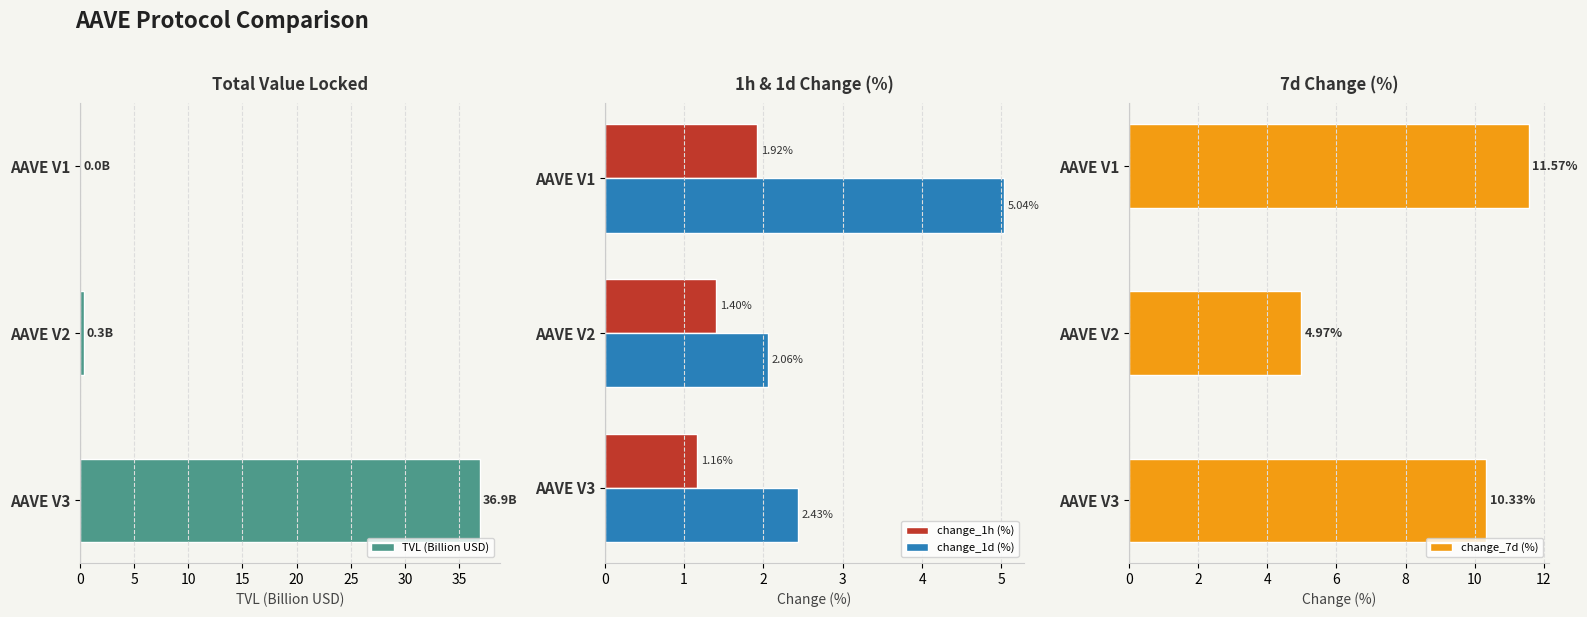

The value of change_1d (%) at AAVE V2 is 0.8. True or false?

False